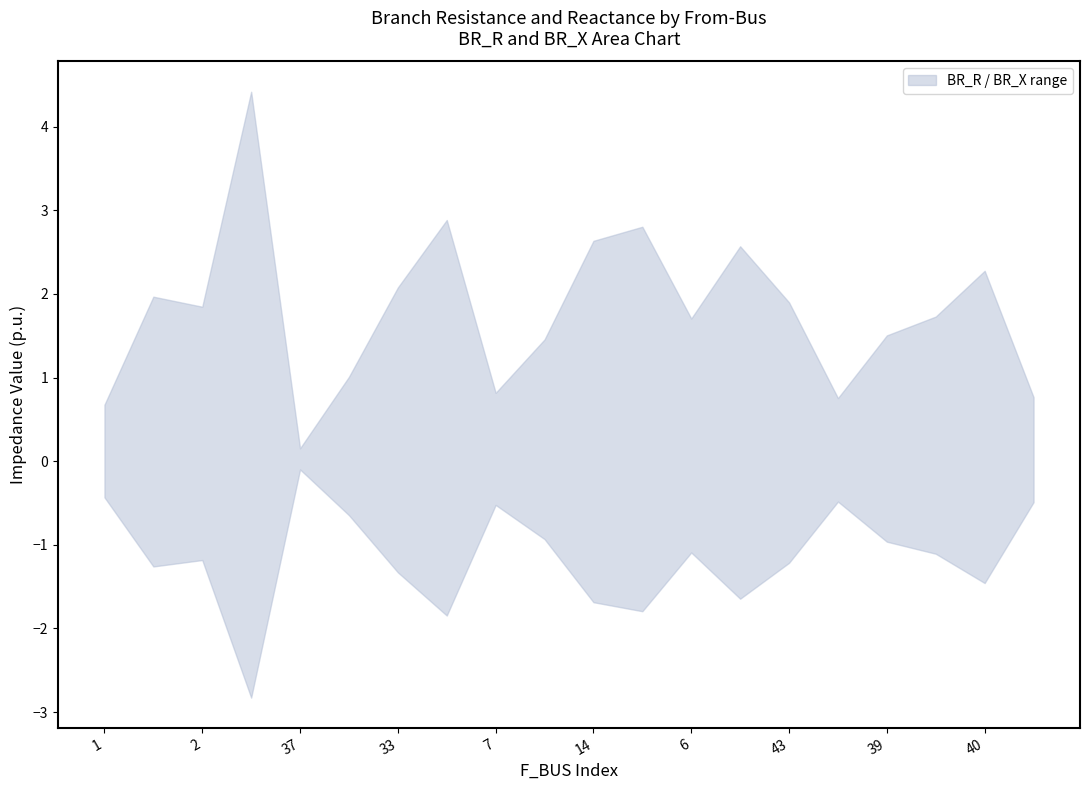

List the series in order of their overall mean, lowest first.

BR_X, BR_R